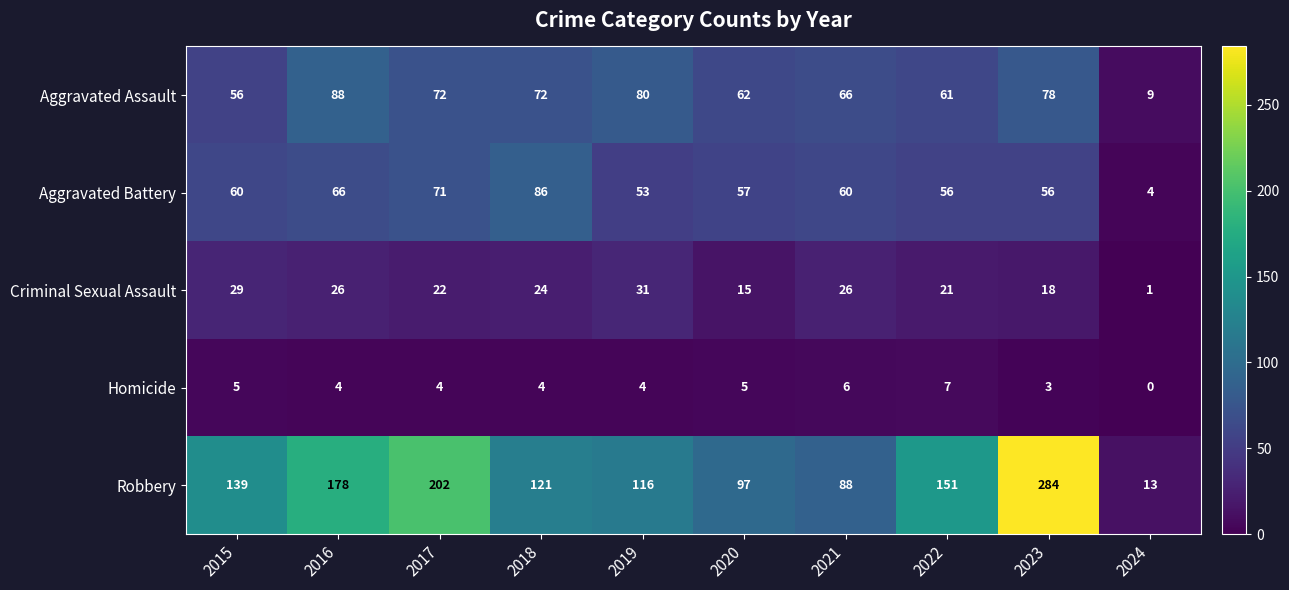

Count the number of categories in the chart.

10